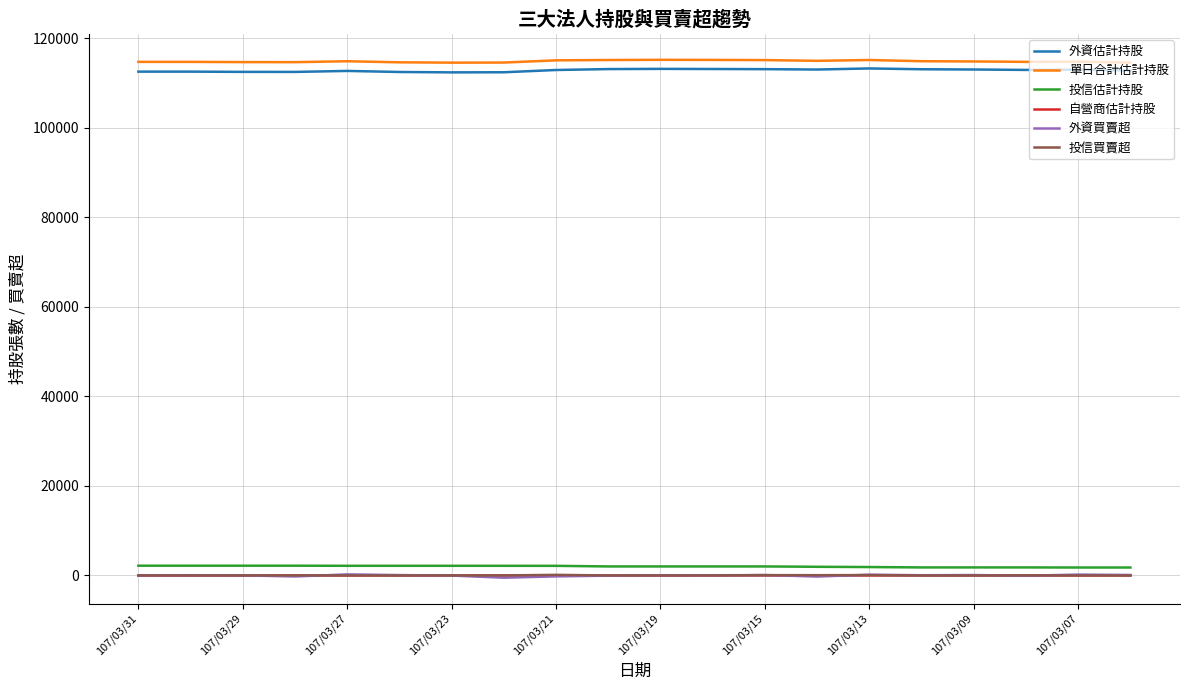

True or false: 單日合計估計持股 and 自營商估計持股 cross at least once.

False